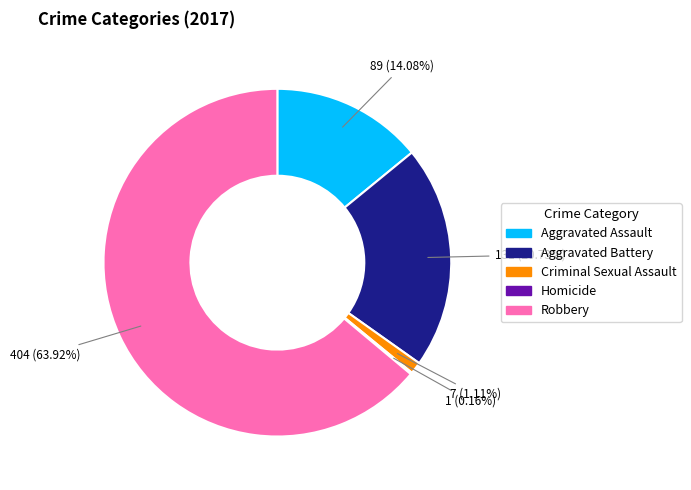

To the nearest percent, what is the difference between the largest and smallest slice percentages?

64%